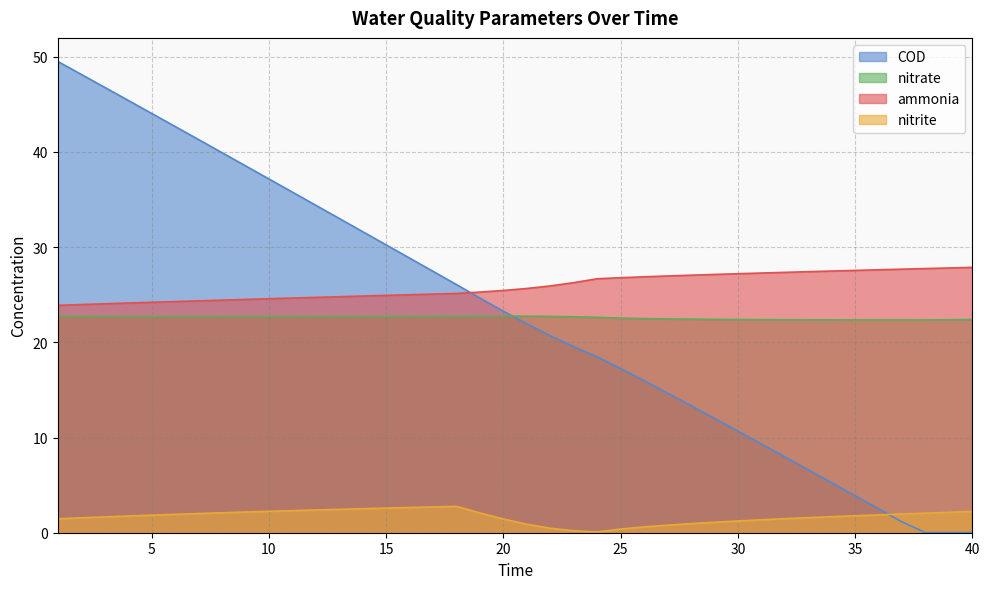

Does the chart have visible grid lines?

Yes